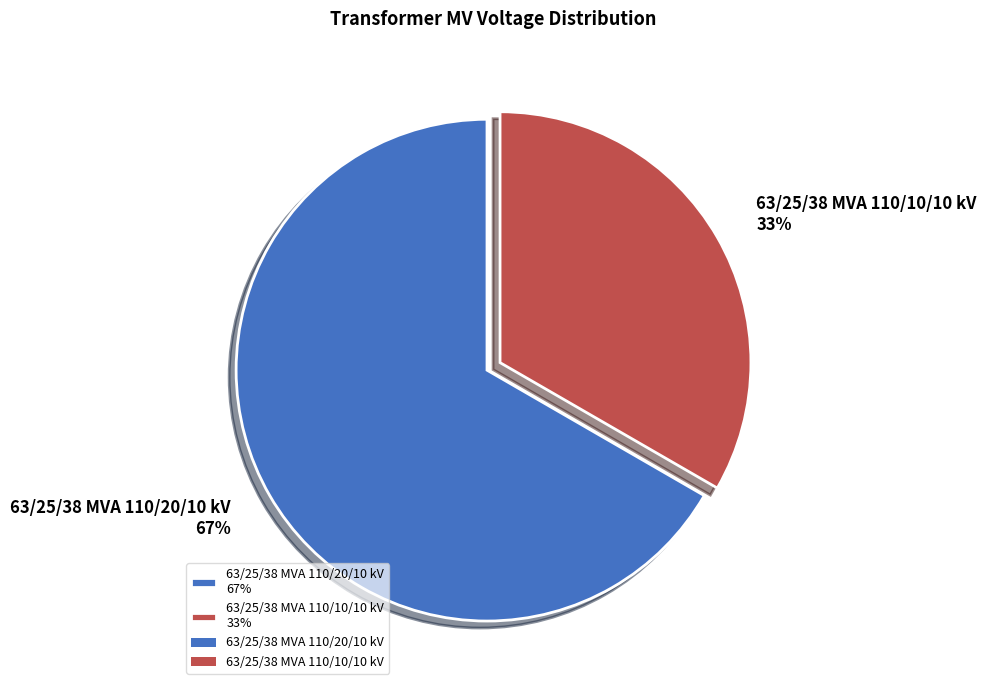

Approximately how many times larger is the value at 63/25/38 MVA 110/20/10 kV compared to 63/25/38 MVA 110/10/10 kV?

2.0